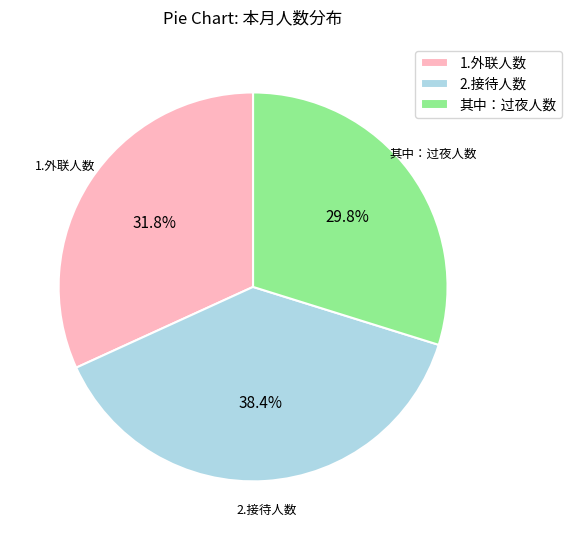

How many slices are in this pie chart?

3